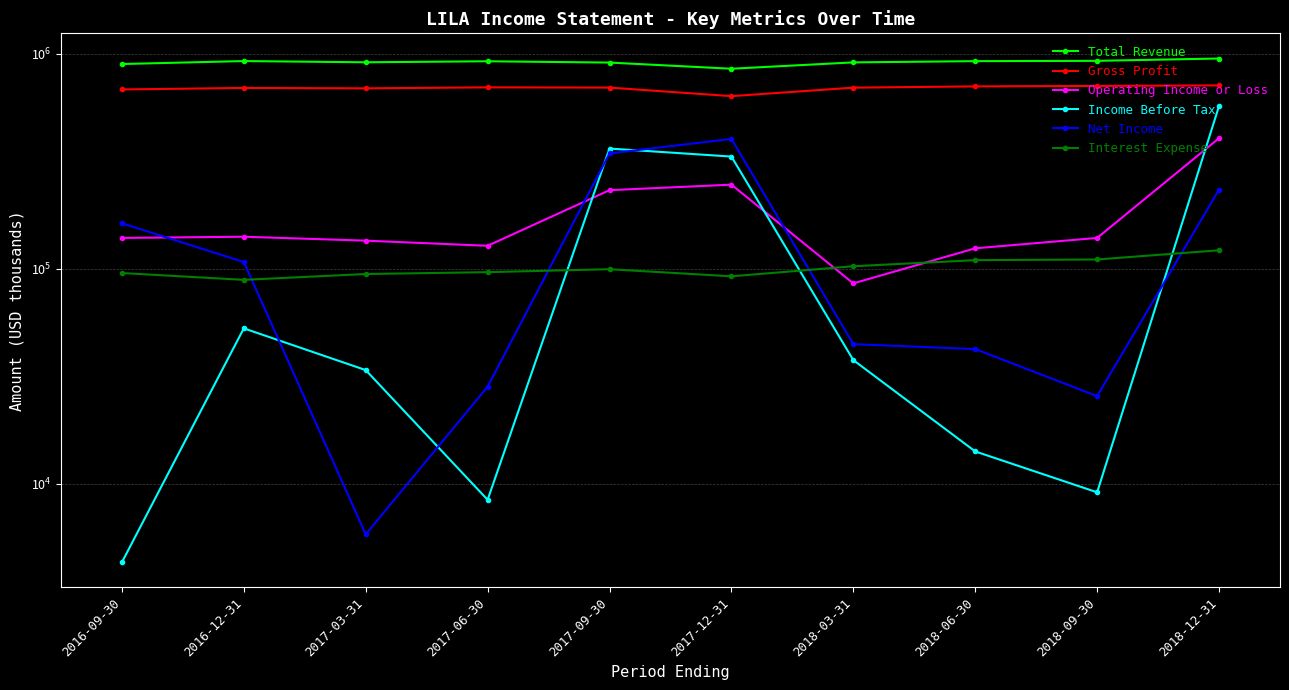

Which label corresponds to the smallest value in the chart?

2016-09-30